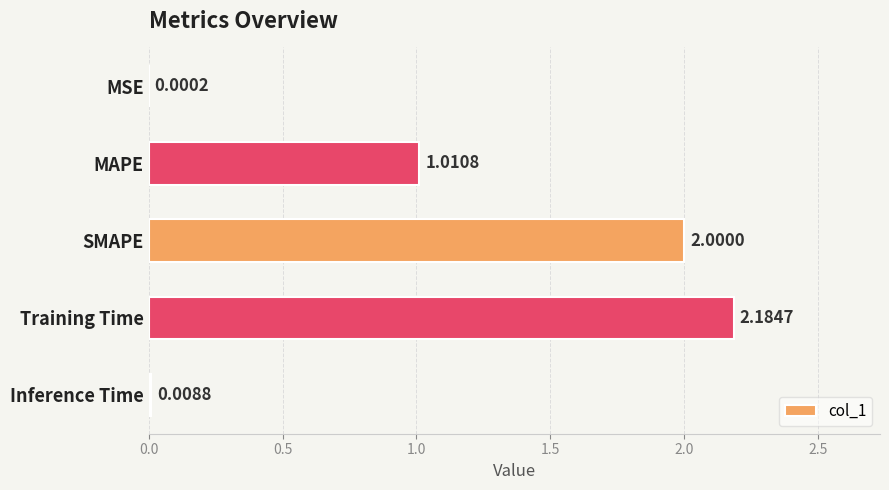

At which label is the value closest to 1?

MAPE